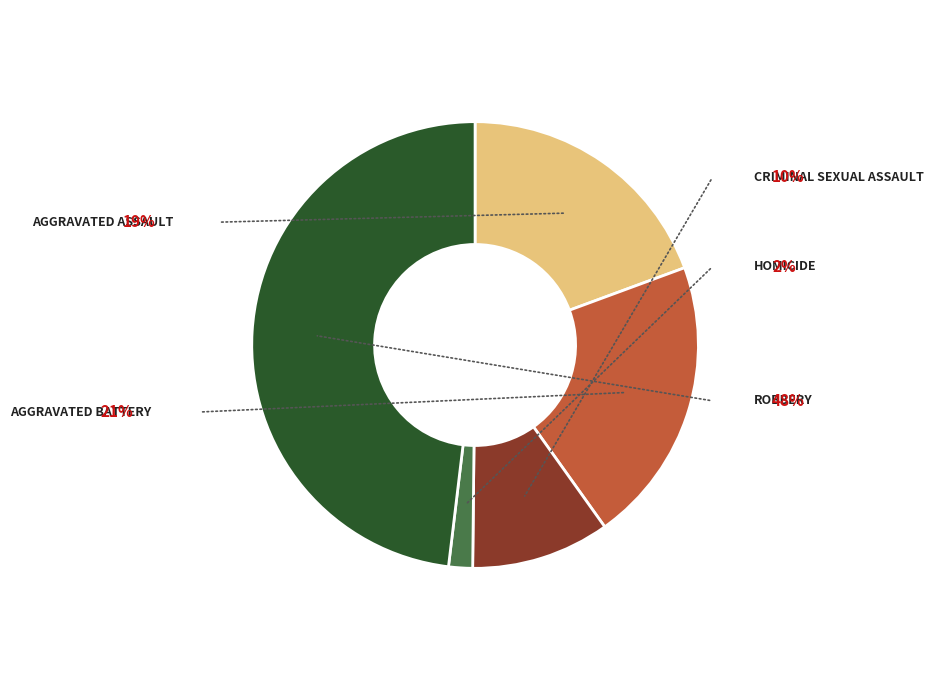

Is there a majority slice in this chart?

No